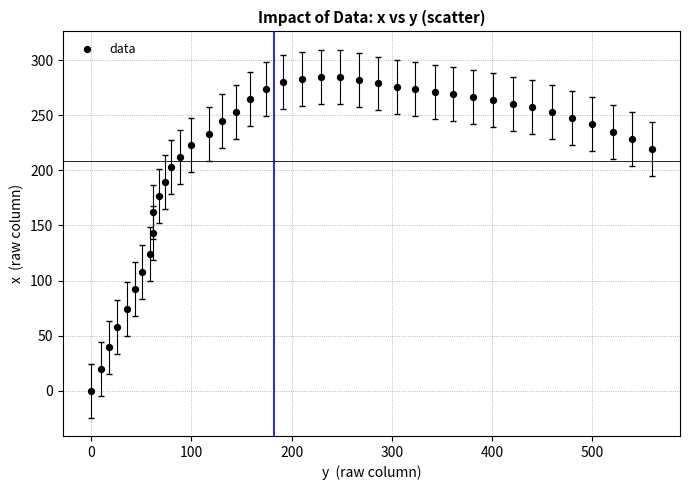

What is the range of X values (max minus min)?

559.4